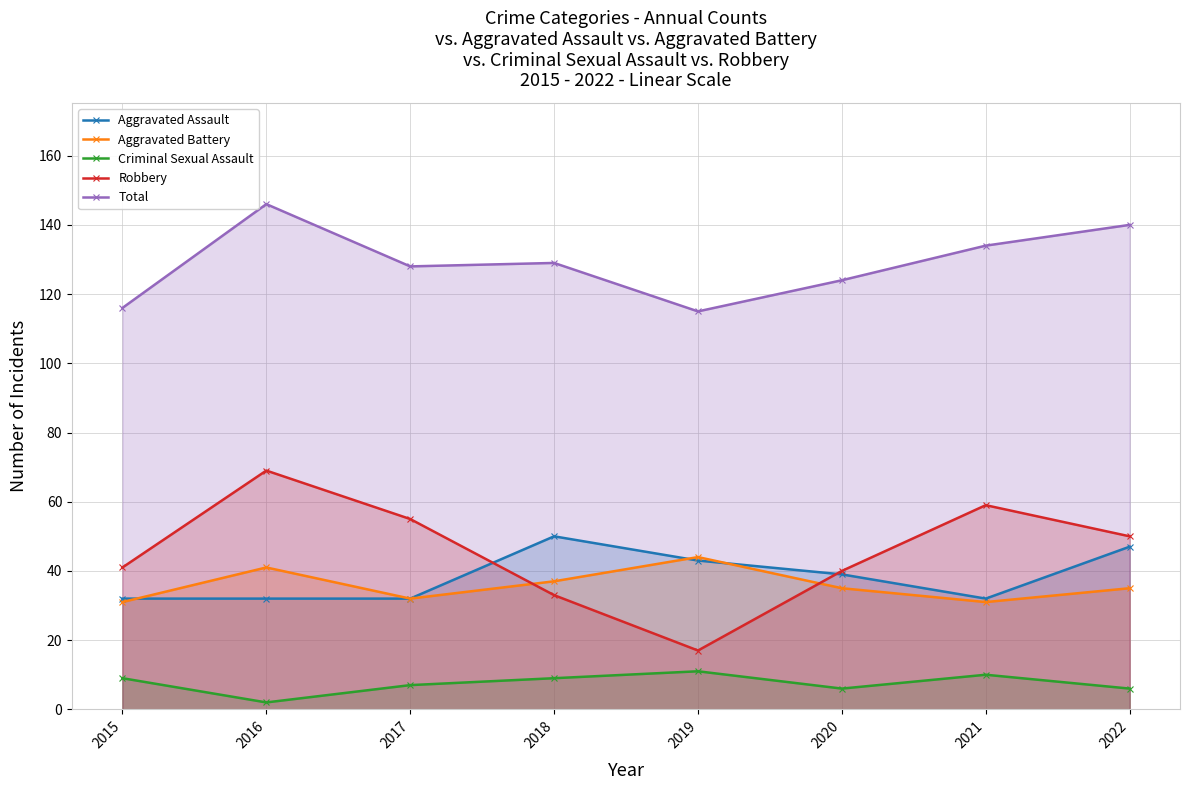

True or false: Criminal Sexual Assault has a value of 3 at 2016.

False